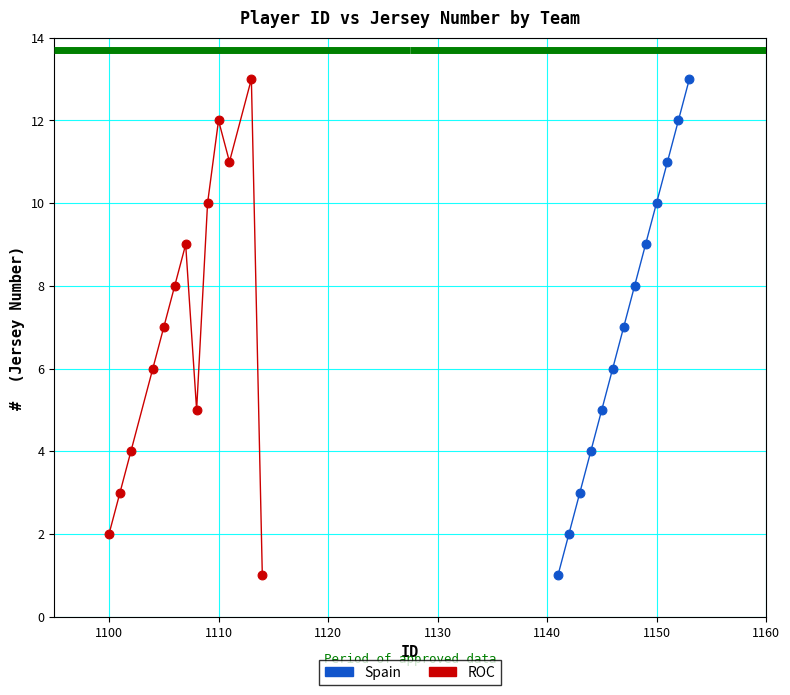

What are all the series names shown in the legend?

Spain, ROC